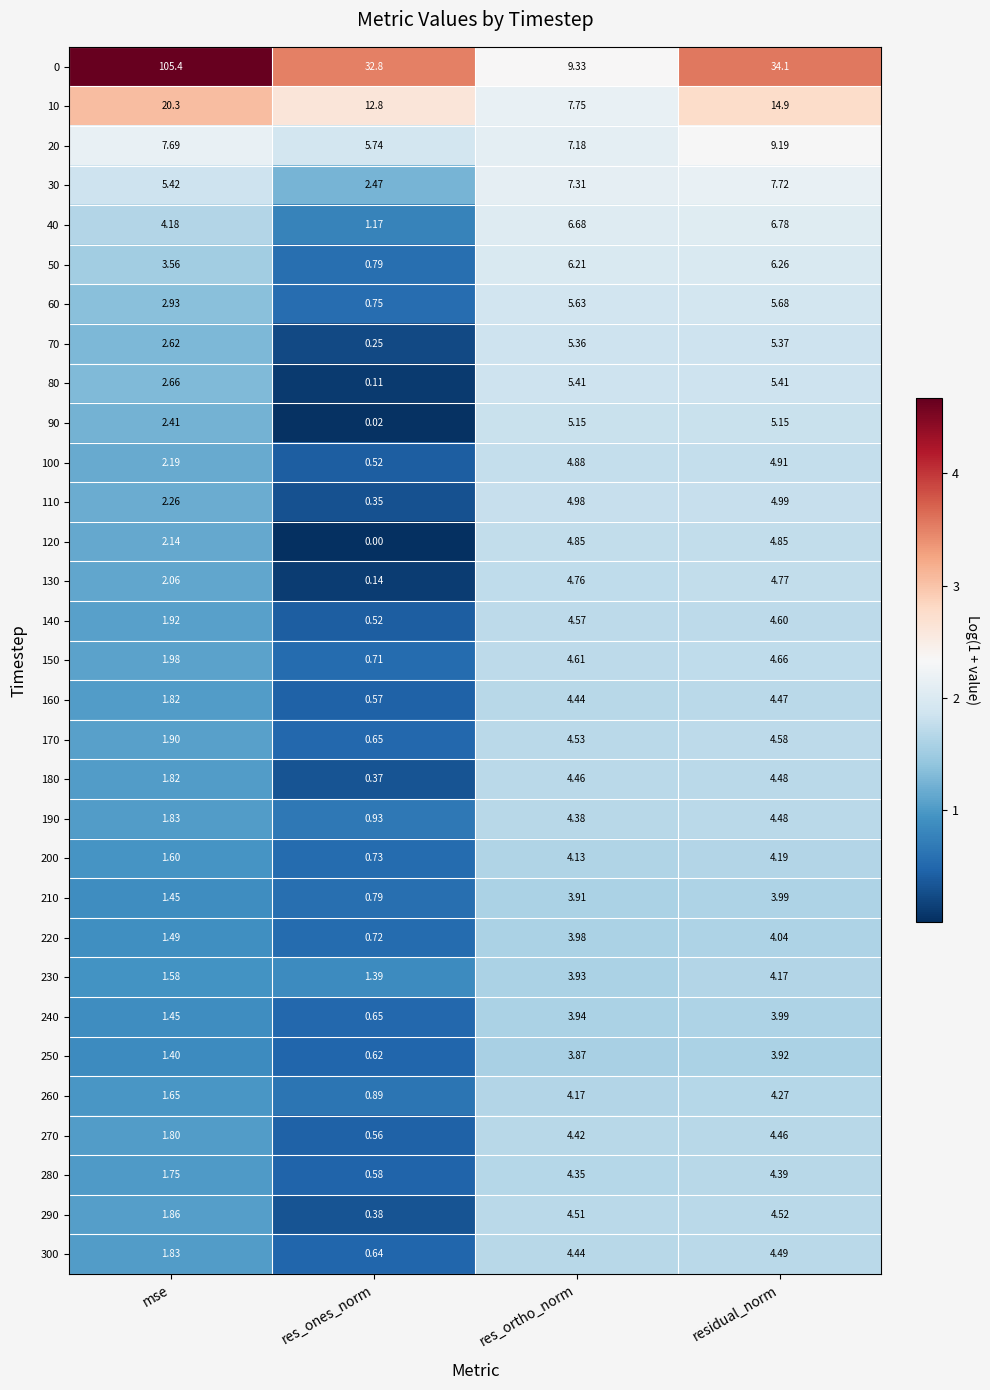

Which category has the highest value in the 70 series?

residual_norm